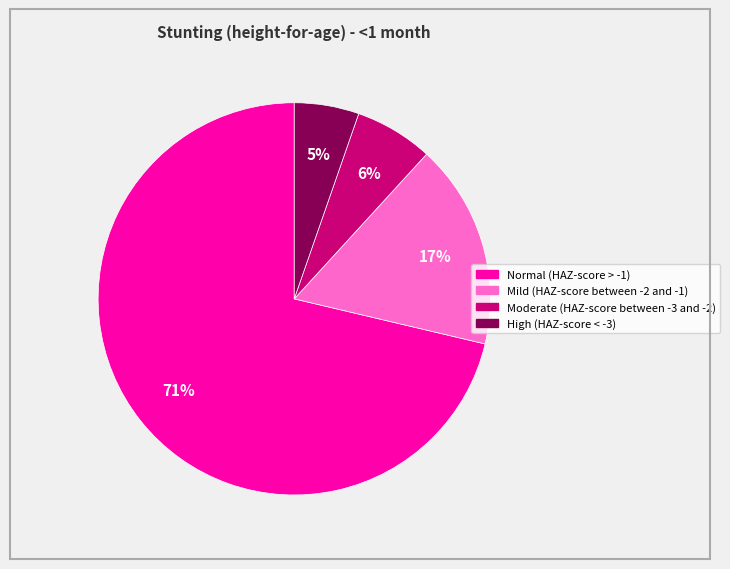

Which category accounts for the majority?

Normal (HAZ-score > -1)